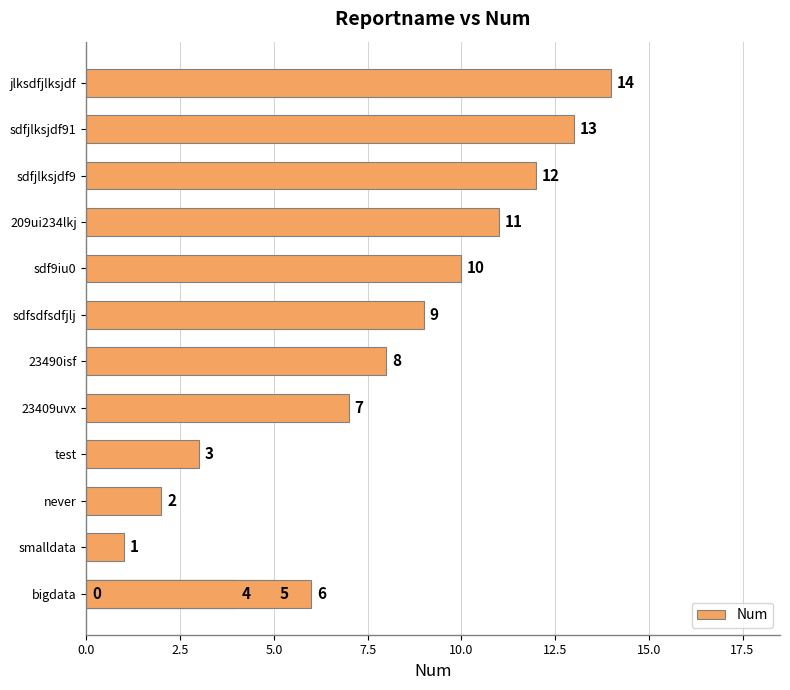

How many data points are less than 7?

7